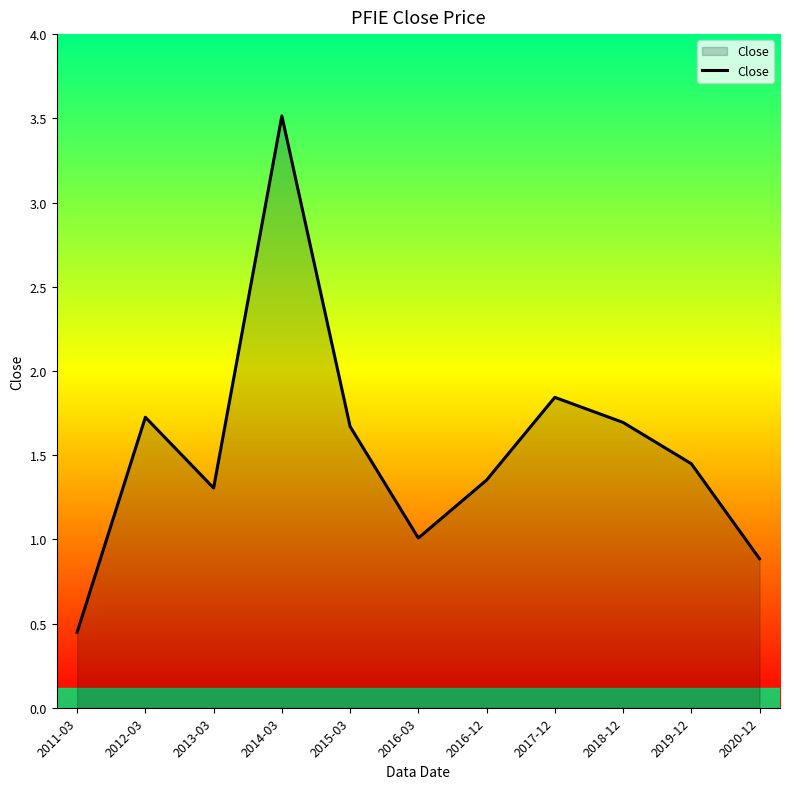

Between 2020-12 and 2014-03, which is larger?

2014-03